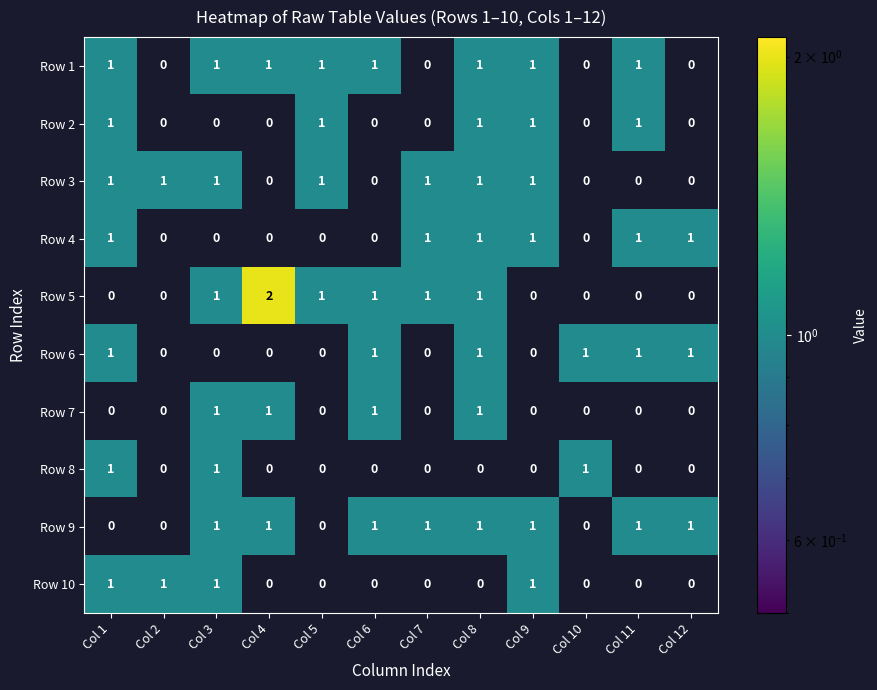

At which label does Row 5 reach its peak?

Col 4